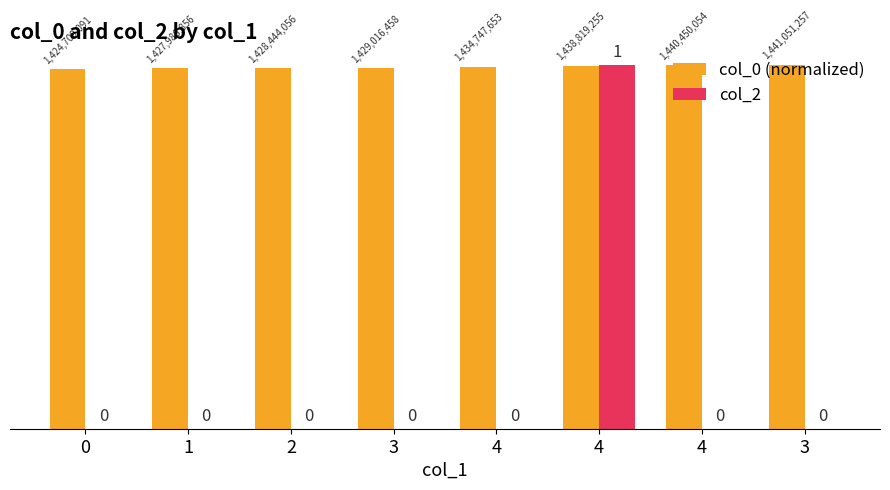

How many groups of bars are there?

8